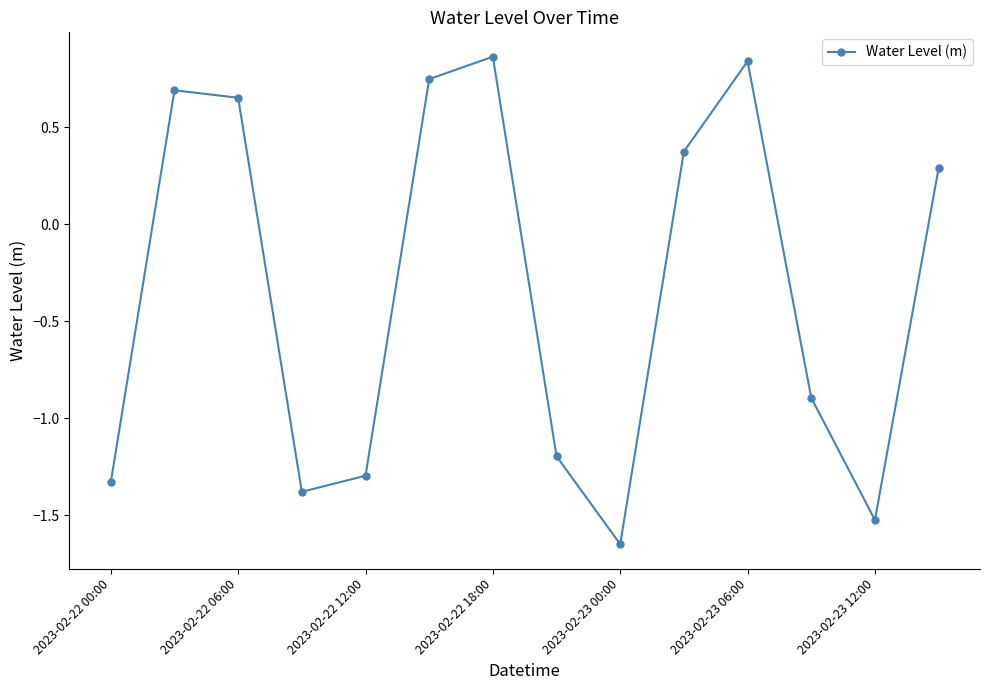

What is the sum of all values?

-4.8